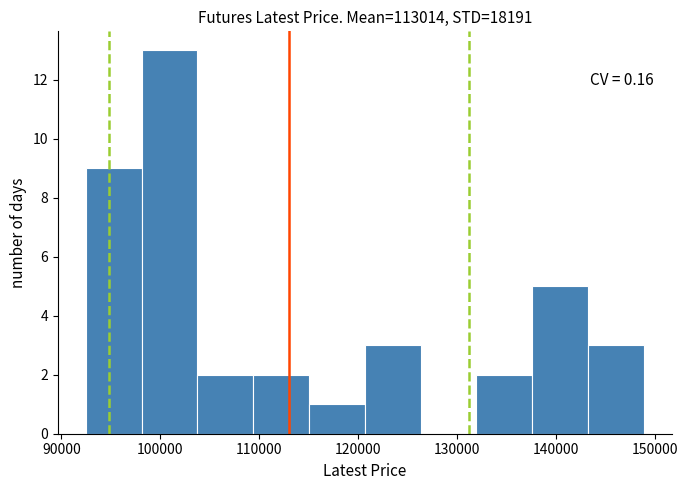

Which range on the x-axis has the tallest bar?

98000 to 104000